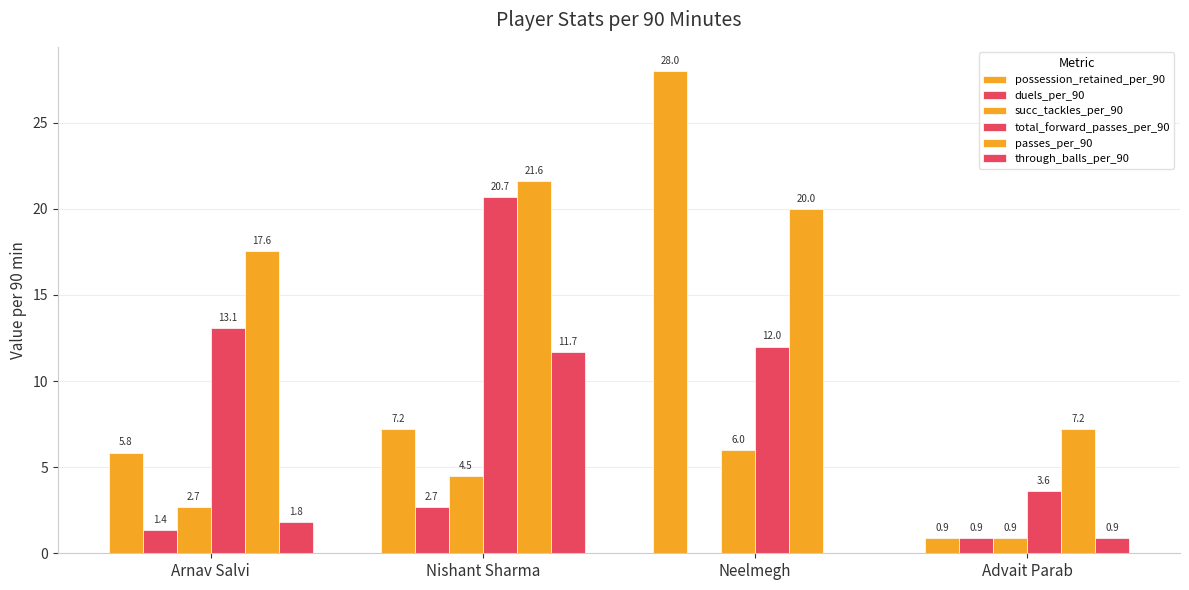

What is the value of the possession_retained_per_90 bar at the 3rd from the left?

28.0